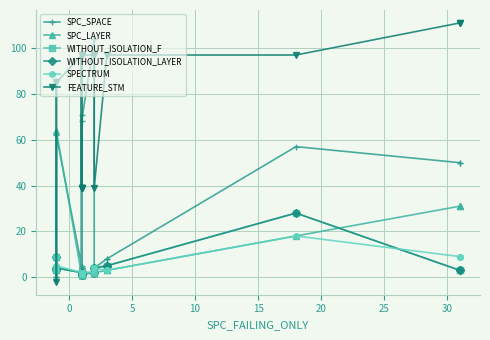

Is this an area chart (filled region under the line)?

No